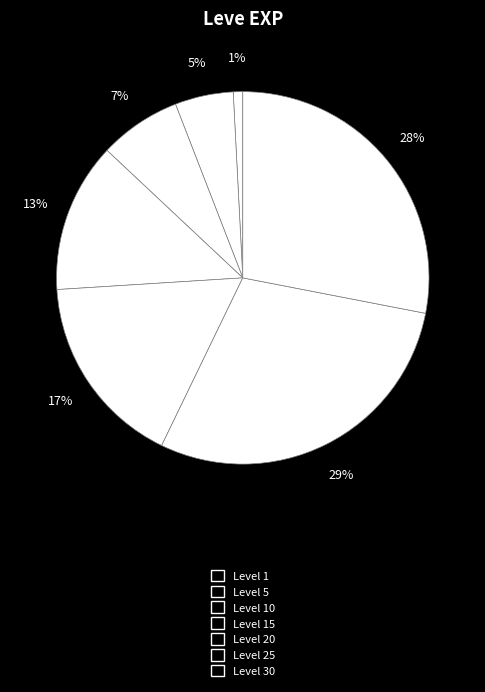

How many segments does this pie chart have?

7